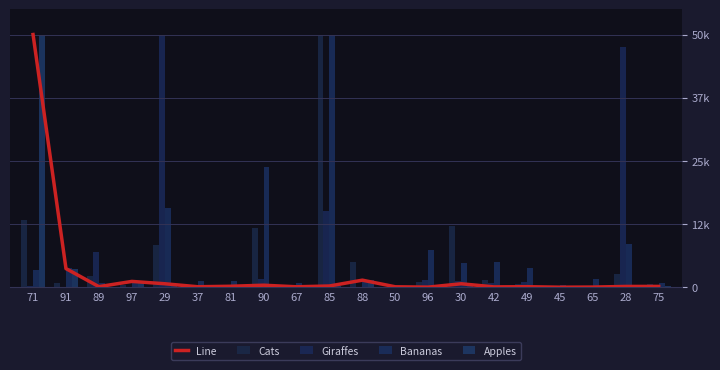

Which series changed the most between 37 and 85?

Cats